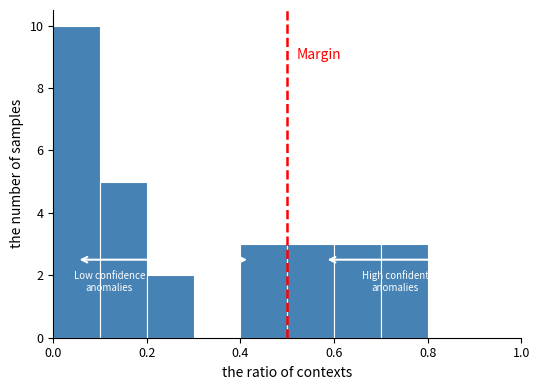

Reading left to right, transcribe this chart: for each bar, give the range it covers on the x-axis and its height. The values are not printed on the chart, so give them approximately, as read against the axis.

0.0 to 0.1: 10
0.1 to 0.2: 5
0.2 to 0.3: 2
0.3 to 0.4: 0
0.4 to 0.5: 3
0.5 to 0.6: 3
0.6 to 0.7: 3
0.7 to 0.8: 3
0.8 to 0.9: 0
0.9 to 1.0: 0